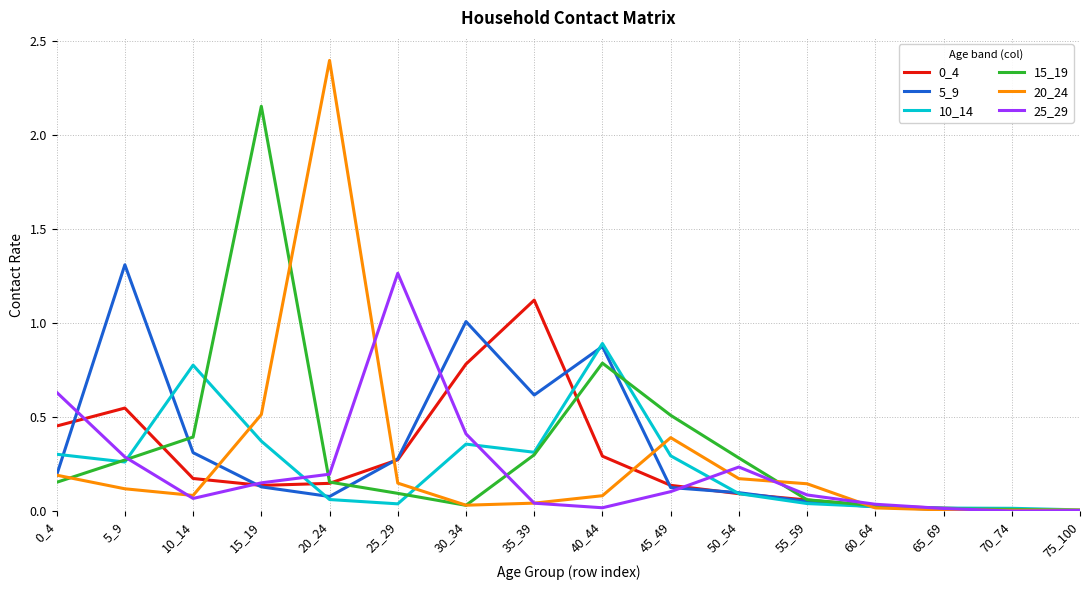

What is the total value across all series at 20_24?

3.0